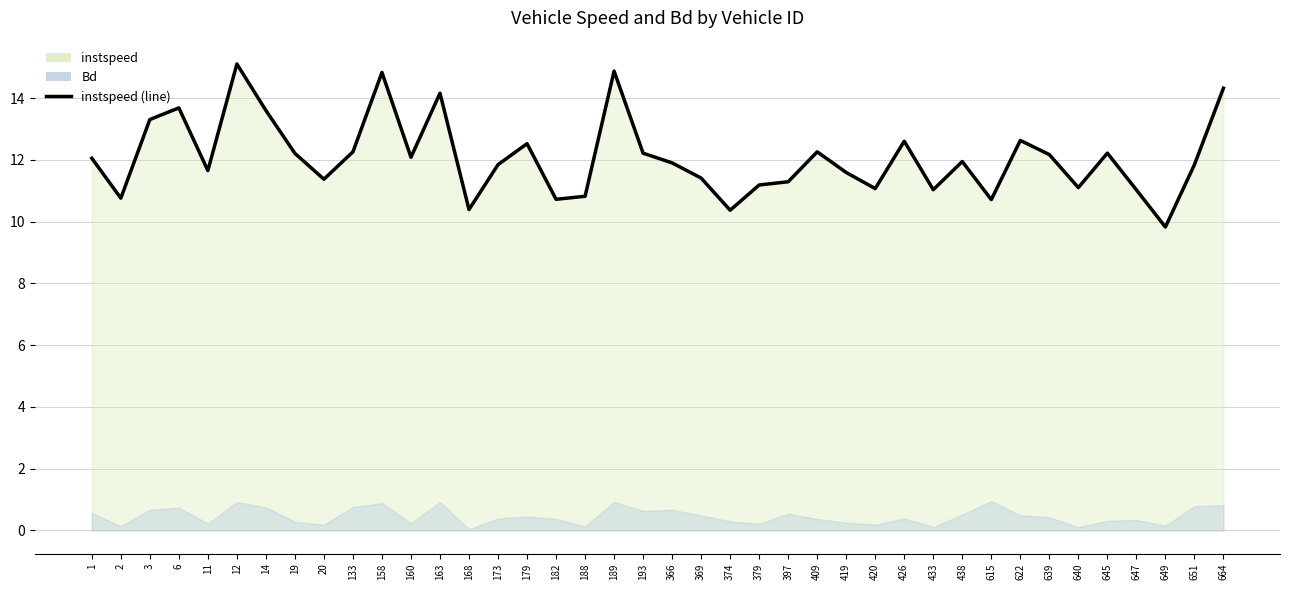

How many points are higher than both their immediate neighbors (excluding endpoints)?

11